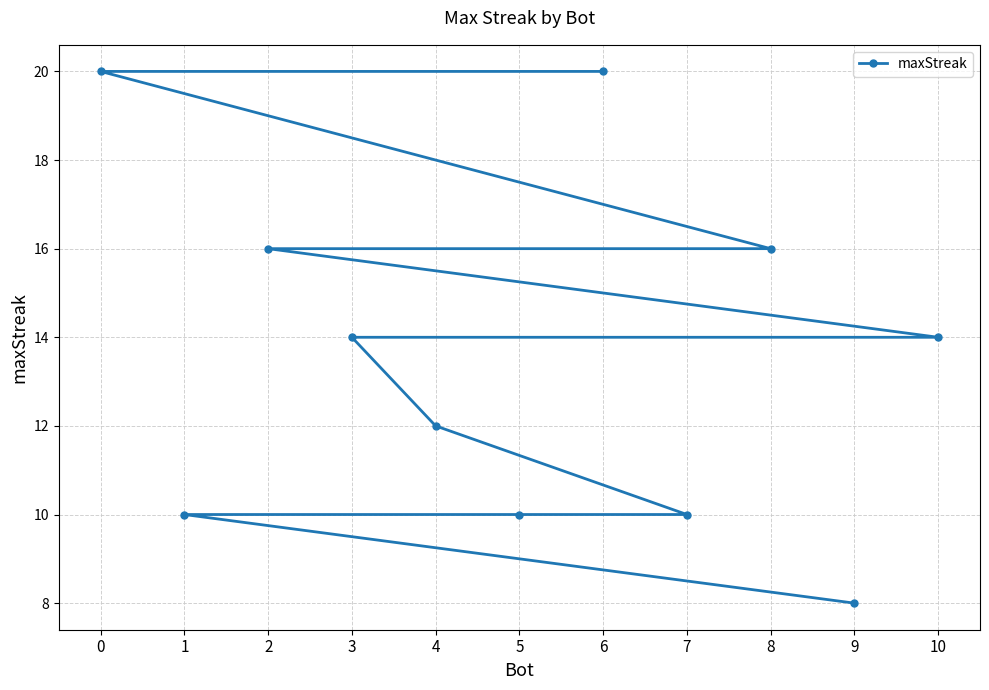

Reading right to left, list all the values displayed in this chart.

10=14	9=8	8=16	7=10	6=20	5=10	4=12	3=14	2=16	1=10	0=20